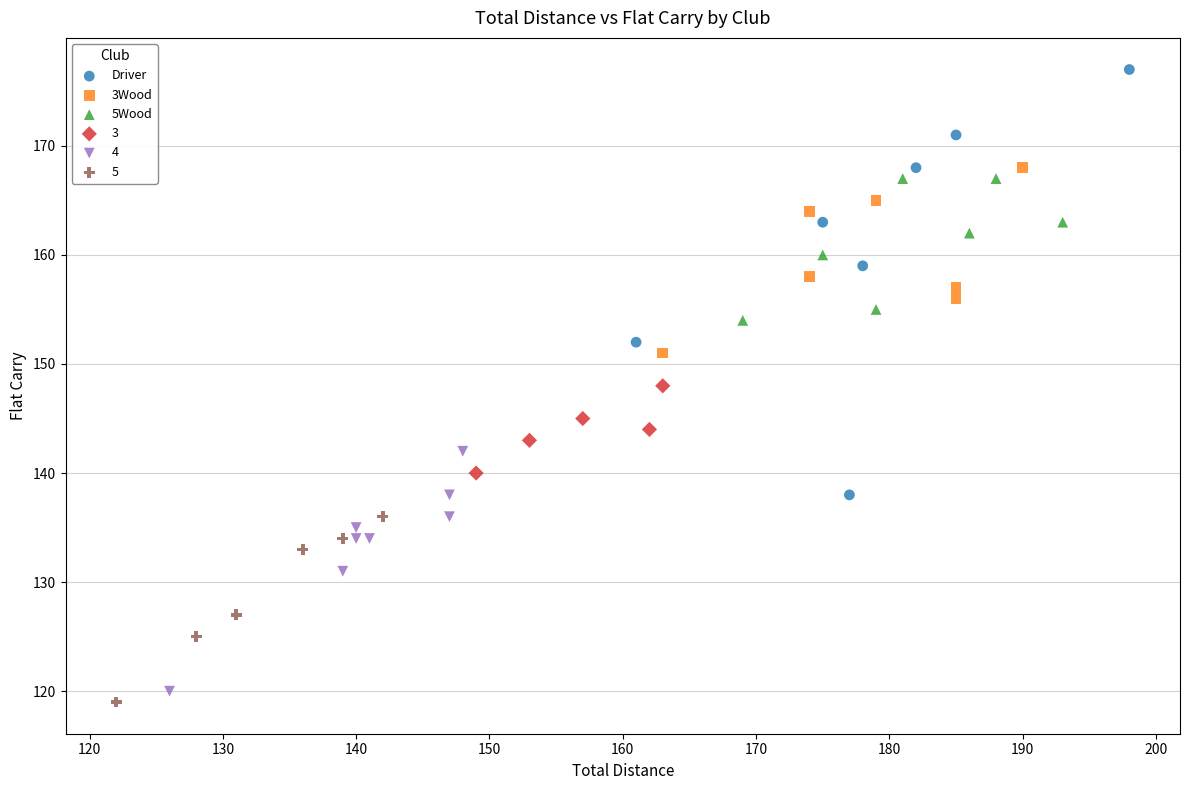

Which series has the largest Y range (max minus min)?

Driver